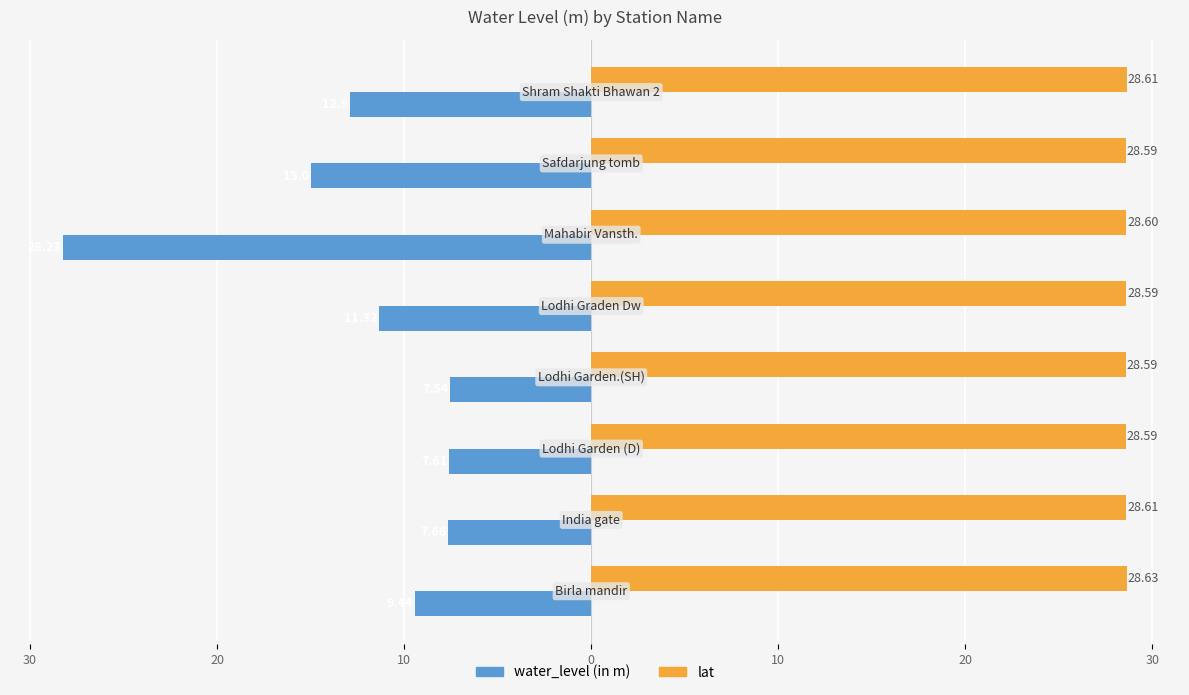

What are all the series names shown in the legend?

water_level (in m), lat